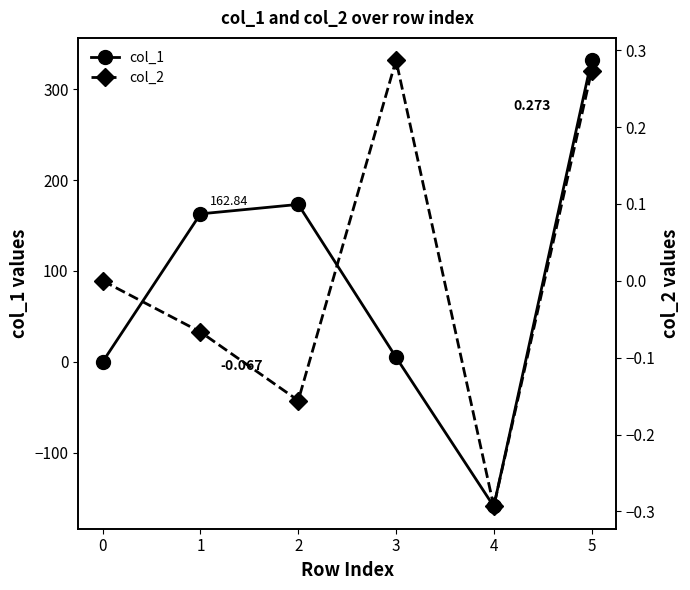

How many interior local valleys does the col_1 series have?

1